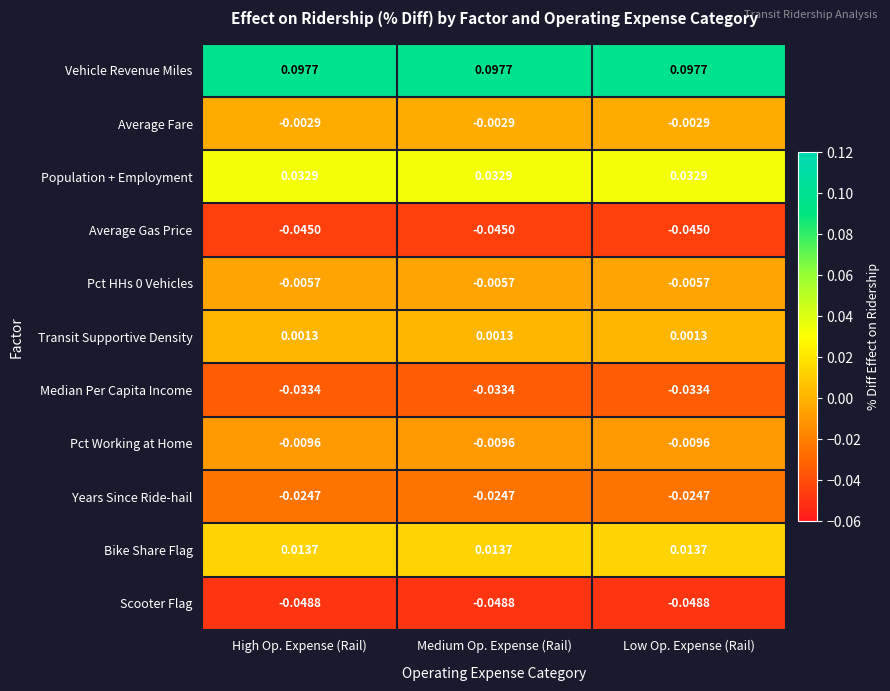

Which series has the largest total across all categories?

Vehicle Revenue Miles